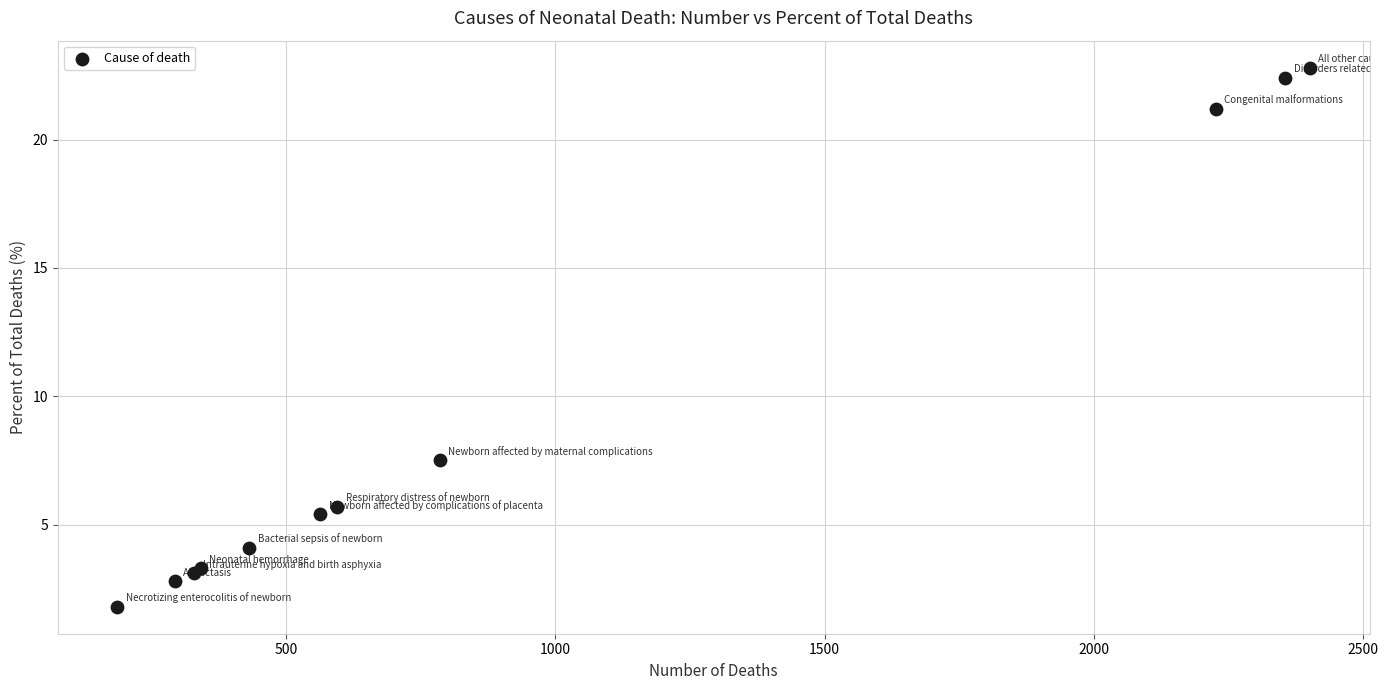

What Y value in the scatter plot is closest to 12?

7.5